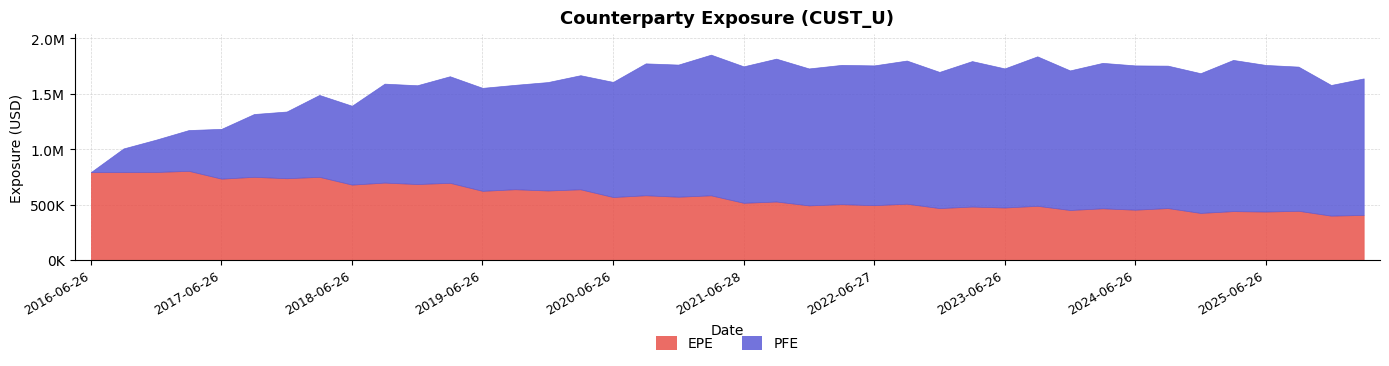

What is the difference between the maximum and minimum values in the PFE series?

1060539.0